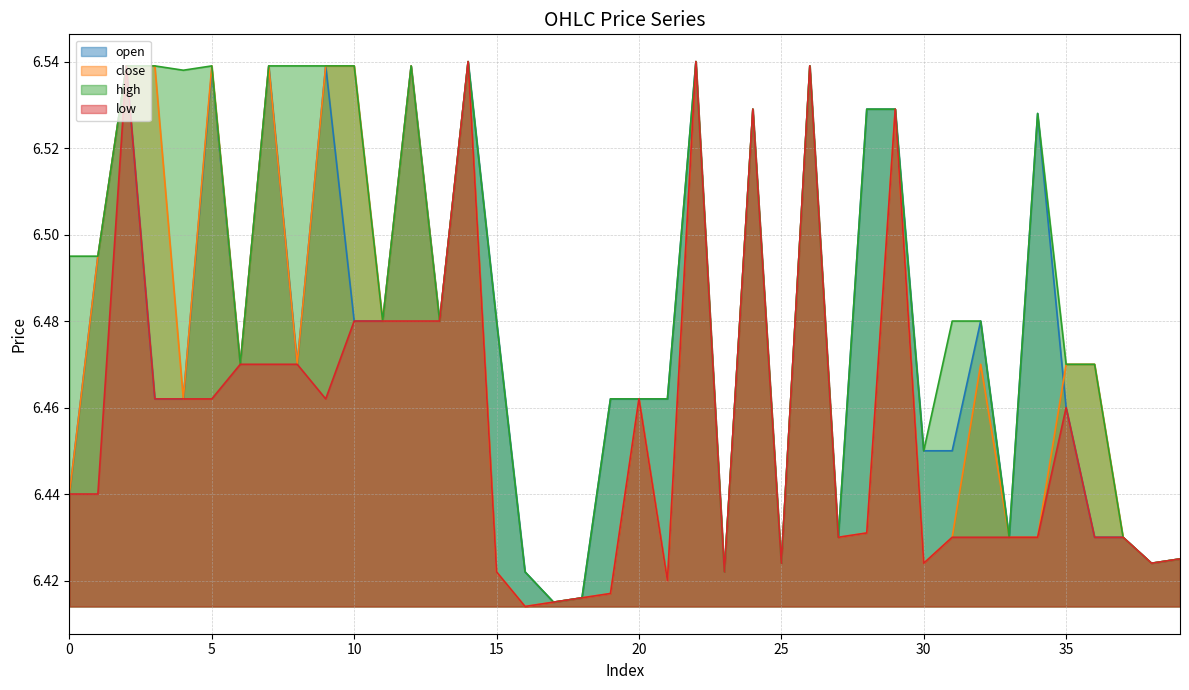

Reading left to right, extract all data points from this chart.

open: 6.4	6.5	6.5	6.5	6.5	6.5	6.5	6.5	6.5	6.5	6.5	6.5	6.5	6.5	6.5	6.5	6.4	6.4	6.4	6.5	6.5	6.5	6.5	6.4	6.5	6.4	6.5	6.4	6.5	6.5	6.5	6.5	6.5	6.4	6.5	6.5	6.4	6.4	6.4	6.4
close: 6.4	6.5	6.5	6.5	6.5	6.5	6.5	6.5	6.5	6.5	6.5	6.5	6.5	6.5	6.5	6.4	6.4	6.4	6.4	6.4	6.5	6.4	6.5	6.4	6.5	6.4	6.5	6.4	6.4	6.5	6.4	6.4	6.5	6.4	6.4	6.5	6.5	6.4	6.4	6.4
high: 6.5	6.5	6.5	6.5	6.5	6.5	6.5	6.5	6.5	6.5	6.5	6.5	6.5	6.5	6.5	6.5	6.4	6.4	6.4	6.5	6.5	6.5	6.5	6.4	6.5	6.4	6.5	6.4	6.5	6.5	6.5	6.5	6.5	6.4	6.5	6.5	6.5	6.4	6.4	6.4
low: 6.4	6.4	6.5	6.5	6.5	6.5	6.5	6.5	6.5	6.5	6.5	6.5	6.5	6.5	6.5	6.4	6.4	6.4	6.4	6.4	6.5	6.4	6.5	6.4	6.5	6.4	6.5	6.4	6.4	6.5	6.4	6.4	6.4	6.4	6.4	6.5	6.4	6.4	6.4	6.4